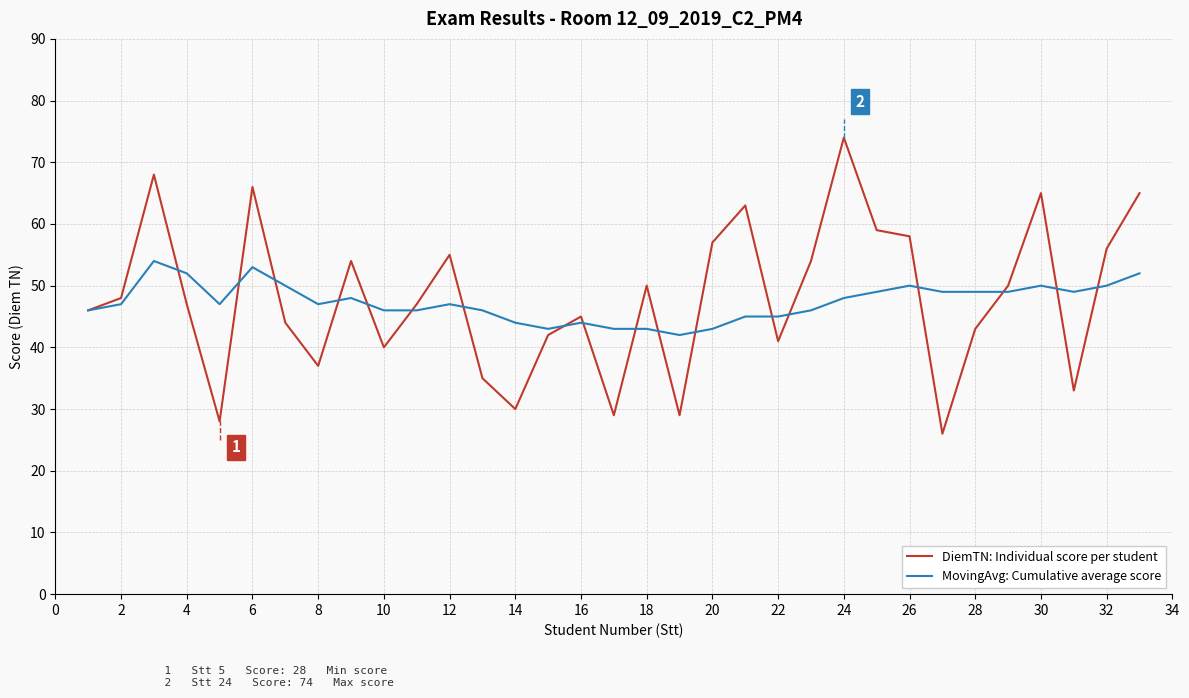

List the series in order of their peak value, highest first.

DiemTN: Individual score per student, MovingAvg: Cumulative average score